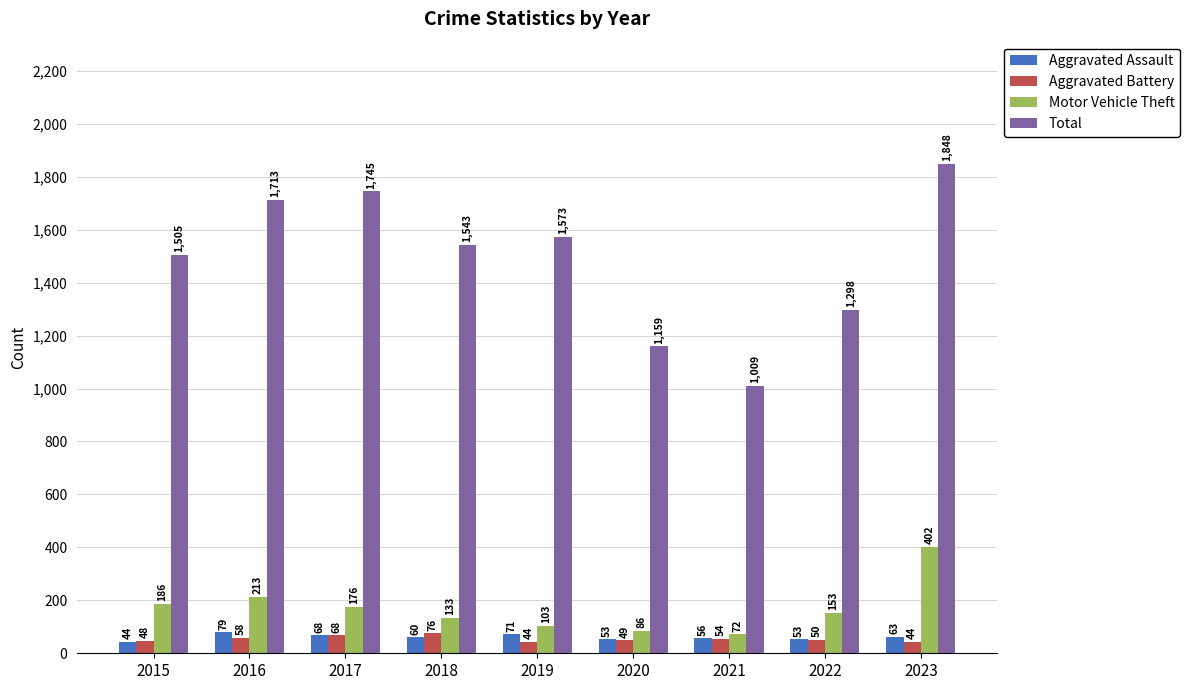

What is the average value of the Total series?

1488